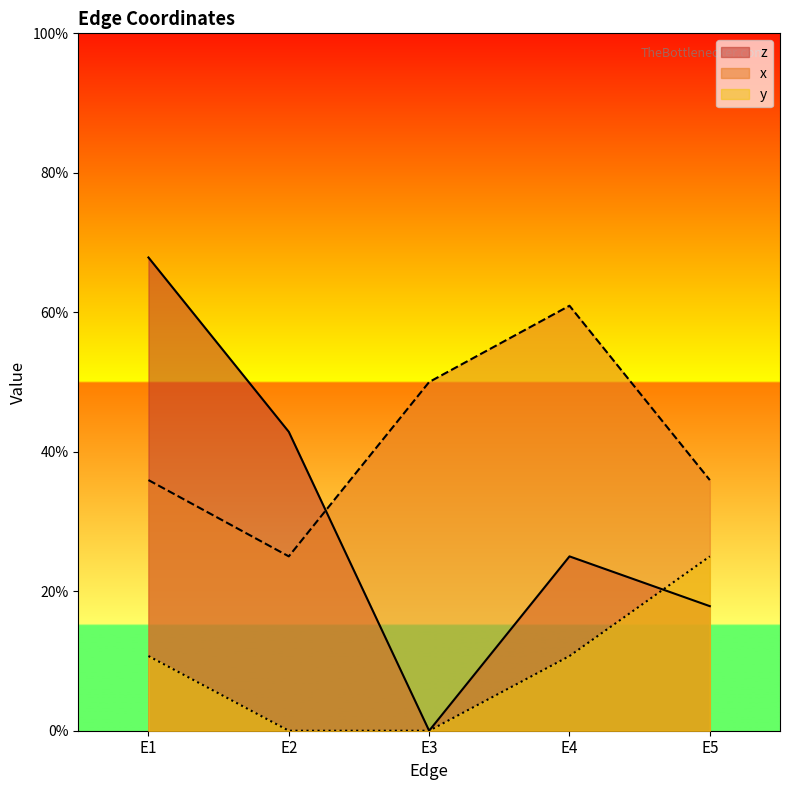

Which has a higher value, E2 or E5?

E2